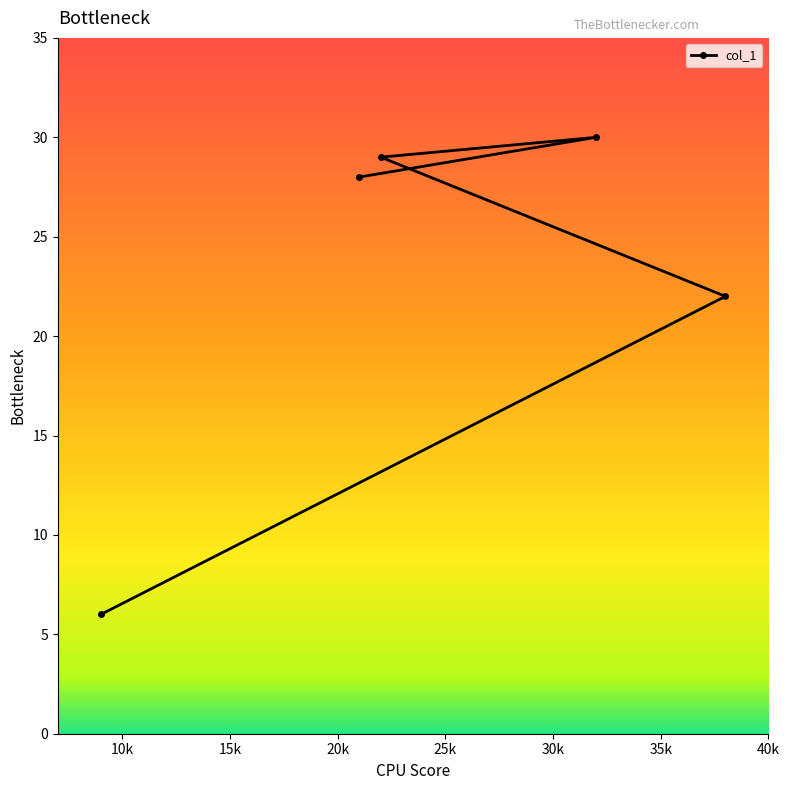

List the labels in order of value, smallest first.

9, 38, 21, 22, 32